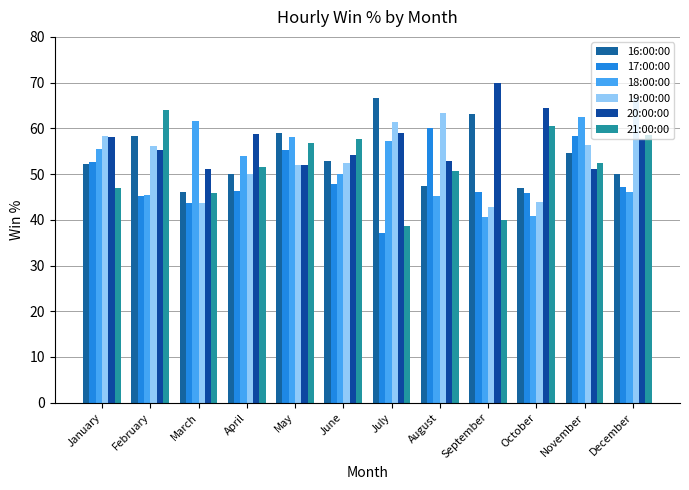

At how many categories does at least one series exceed 44?

12